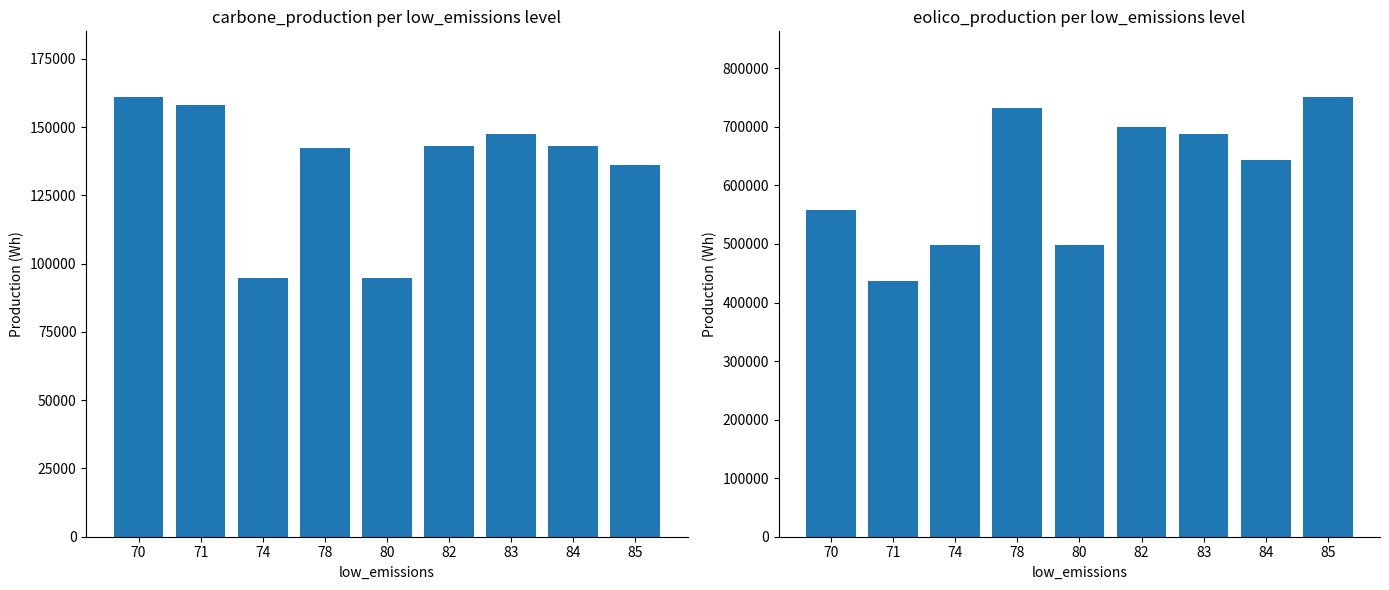

List the labels in order of eolico_production value, largest first.

85, 78, 82, 83, 84, 70, 74, 80, 71